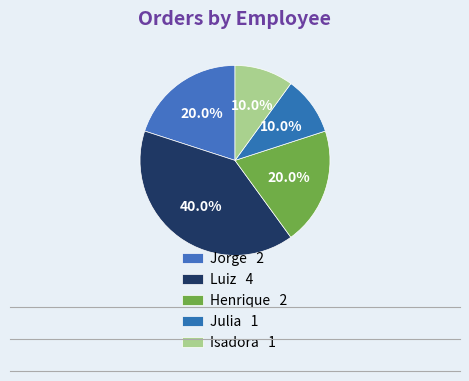

How many segments does this pie chart have?

5